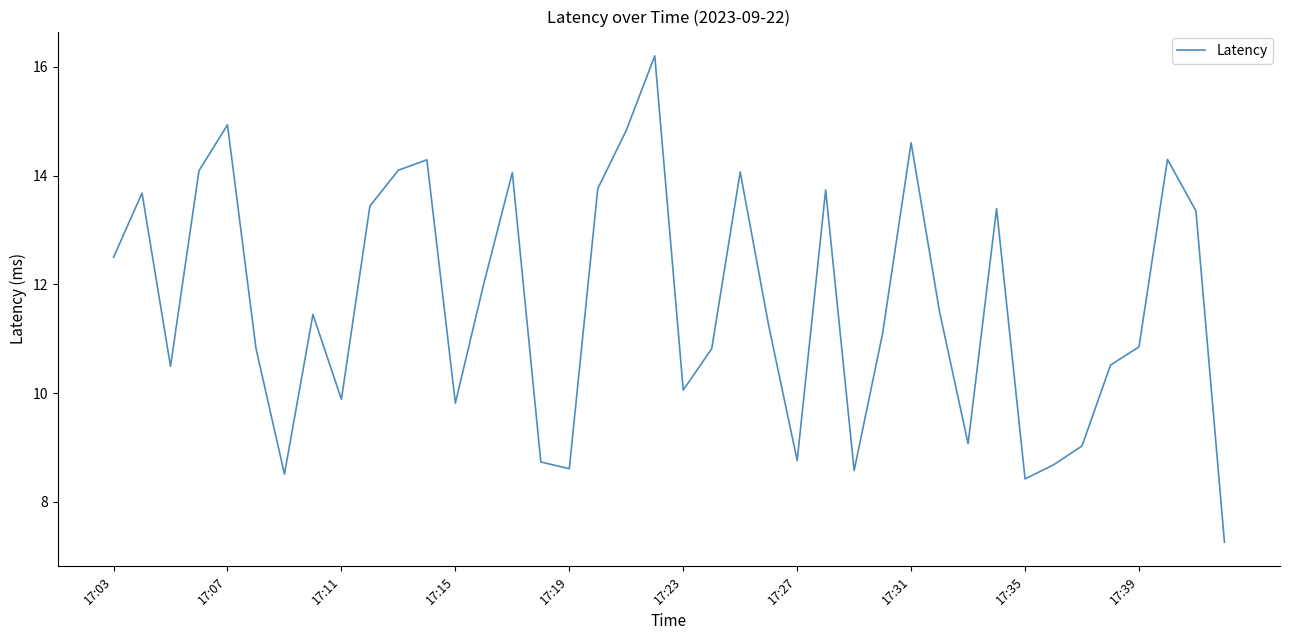

What is the greatest value displayed?

16.2